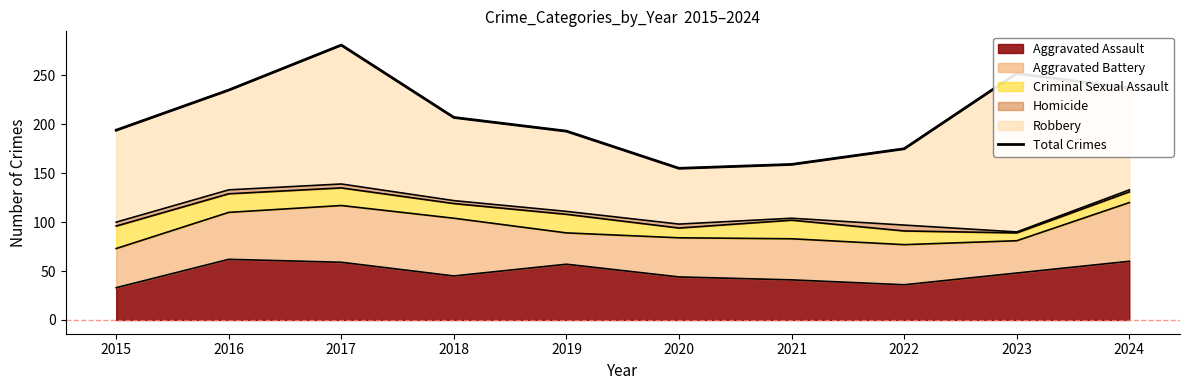

Reading left to right, extract all data points from this chart.

2015=194	2016=235	2017=281	2018=207	2019=193	2020=155	2021=159	2022=175	2023=252	2024=237